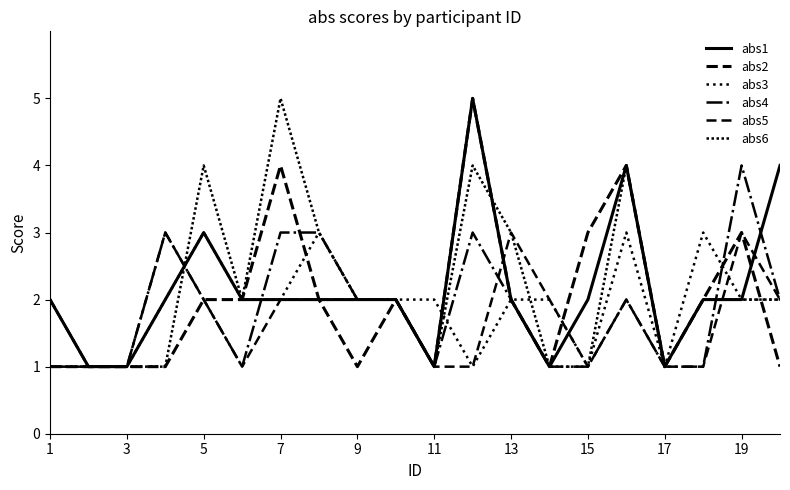

What is the maximum value shown in the chart?

5